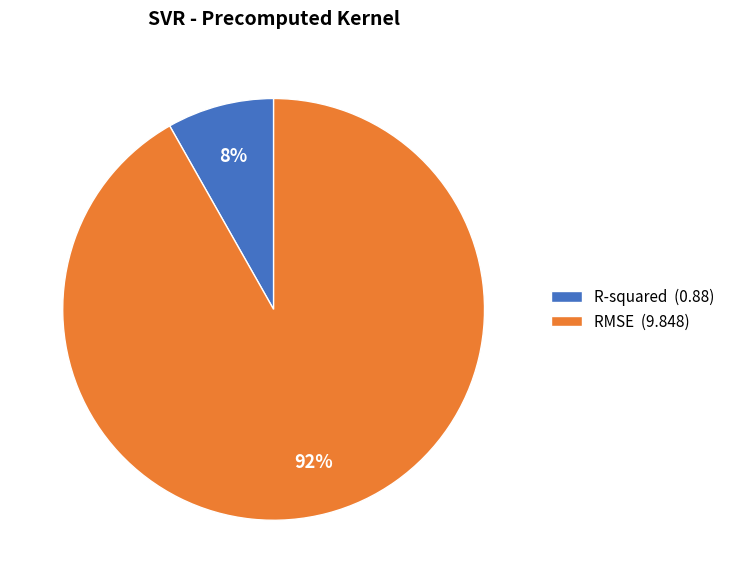

To the nearest percent, what is the difference between the largest and smallest slice percentages?

84%